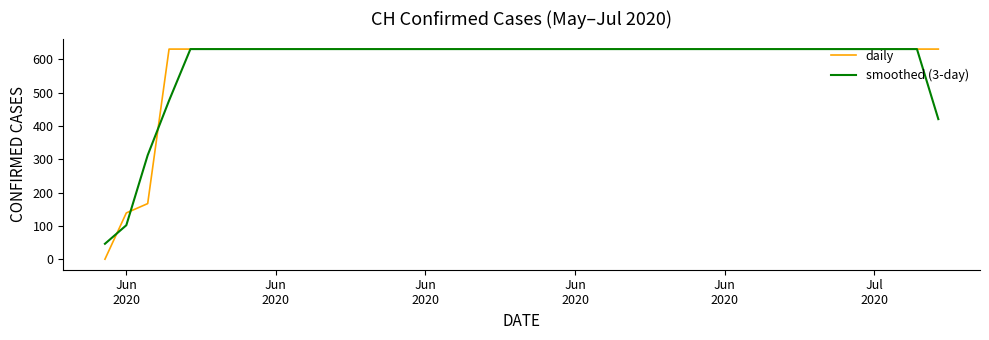

At how many categories does at least one series exceed 192?

38